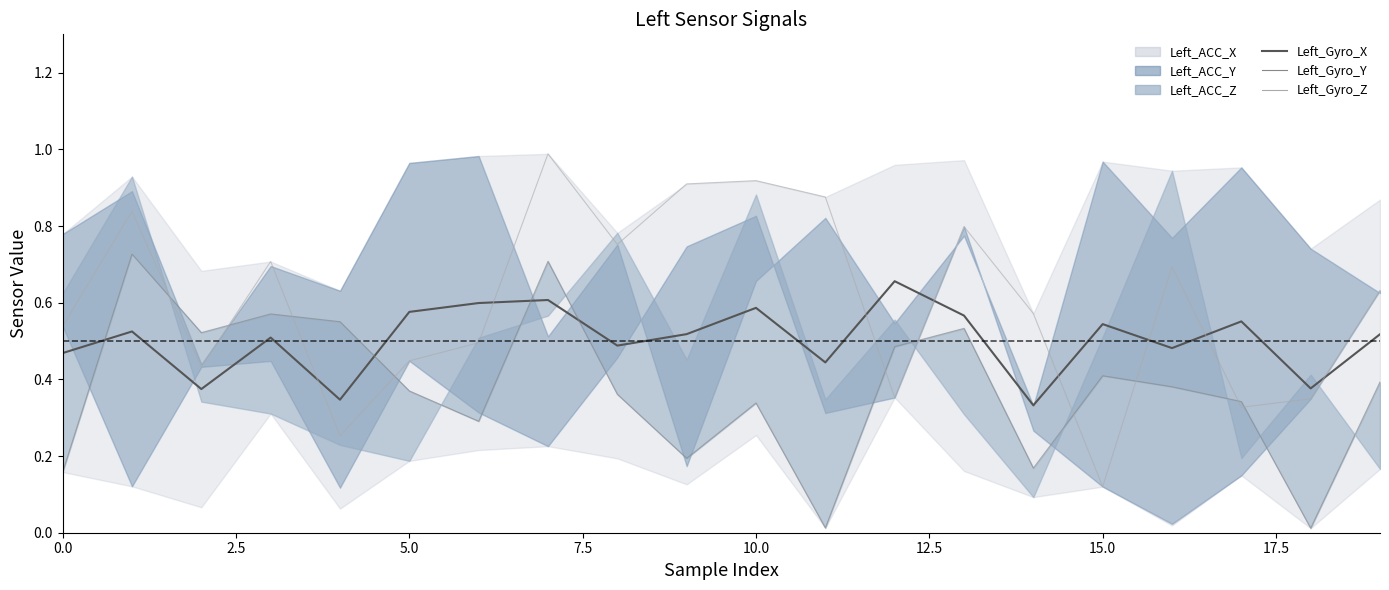

Which series has the largest total across all categories?

Left_Gyro_Z